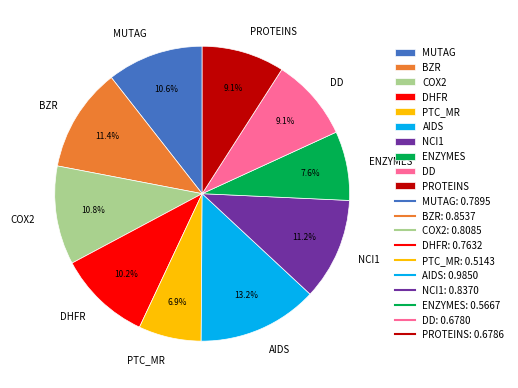

Is it true that PROTEINS is 9% of the pie?

True